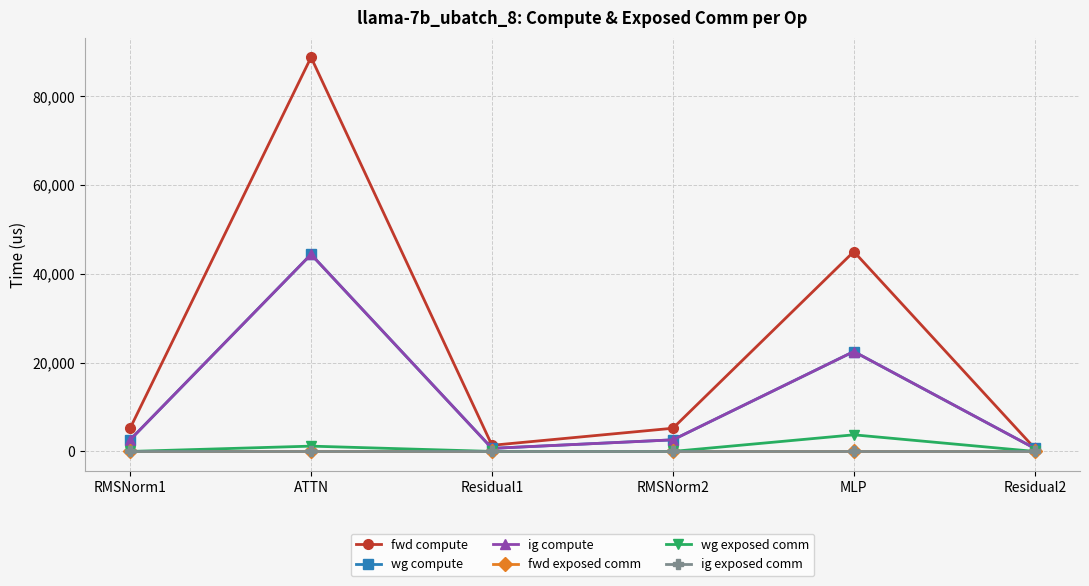

The value of wg compute at MLP is 35175.0. True or false?

False